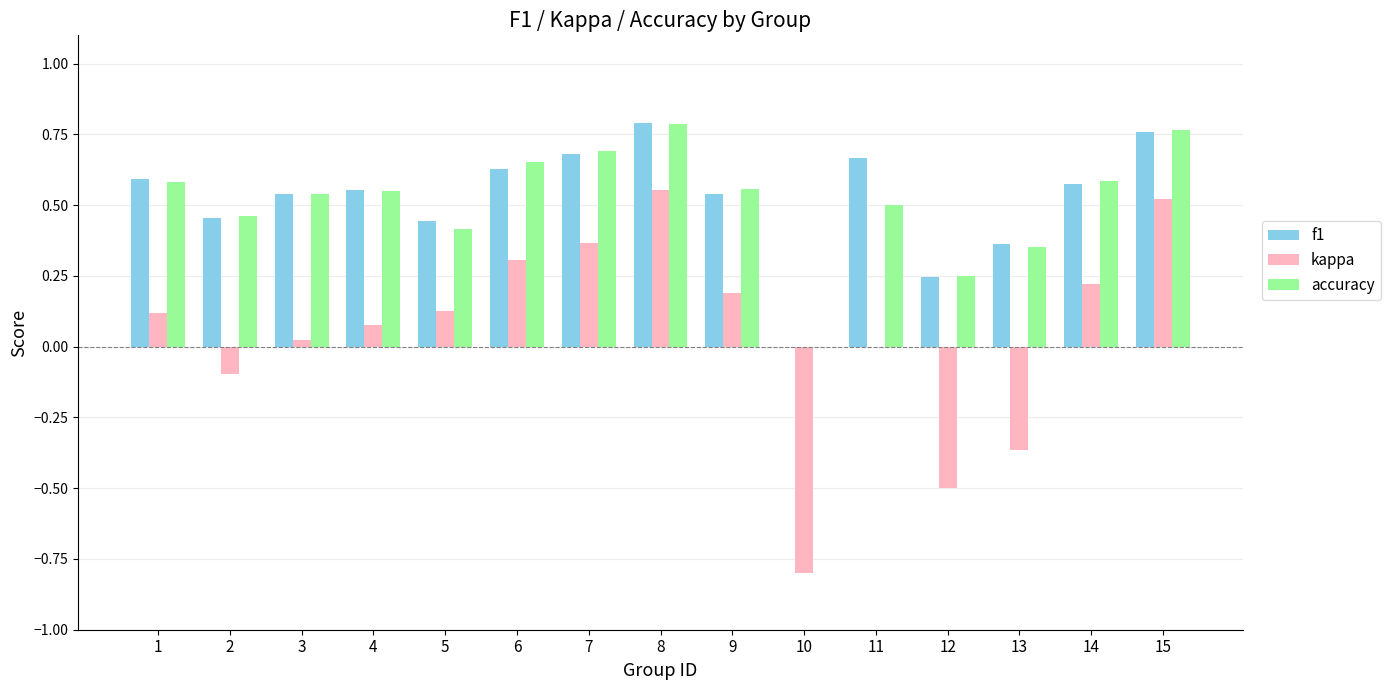

At which category is the sum across all series the highest?

8